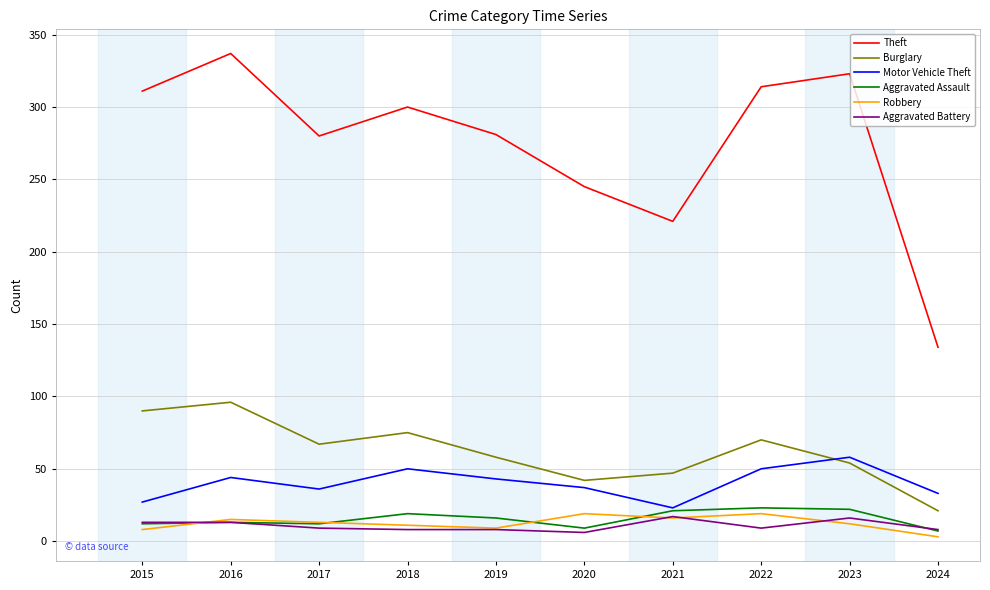

True or false: Robbery and Motor Vehicle Theft intersect in this chart.

False